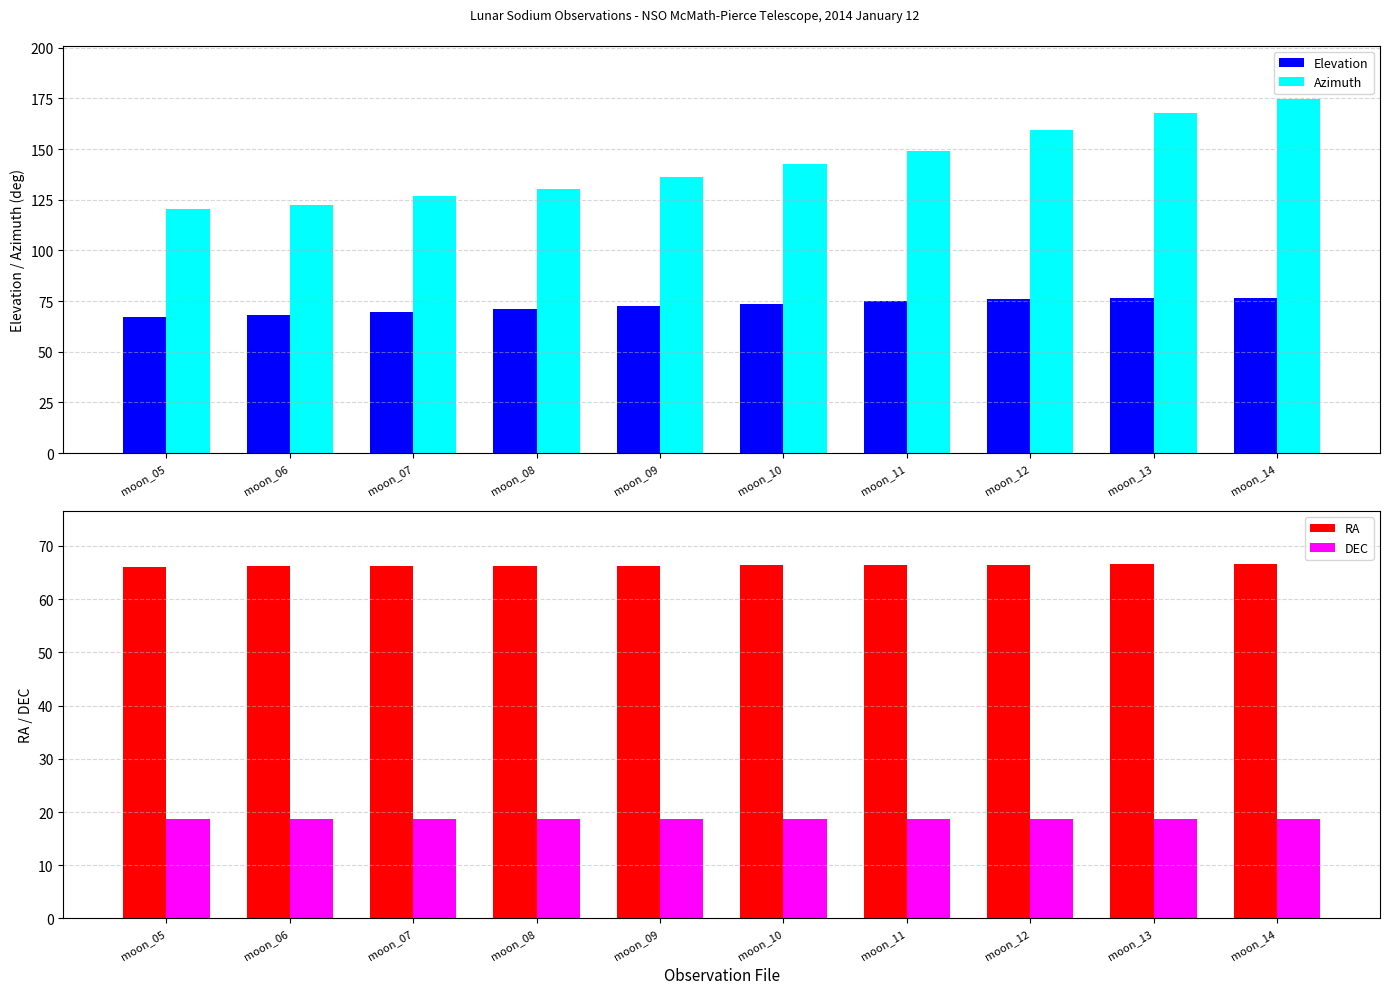

Where is RA nearest to the value 66?

moon_05